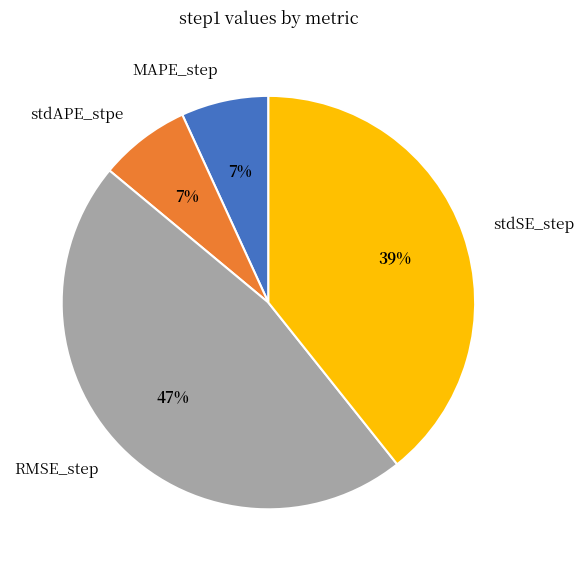

Which has a higher value, stdAPE_stpe or stdSE_step?

stdSE_step